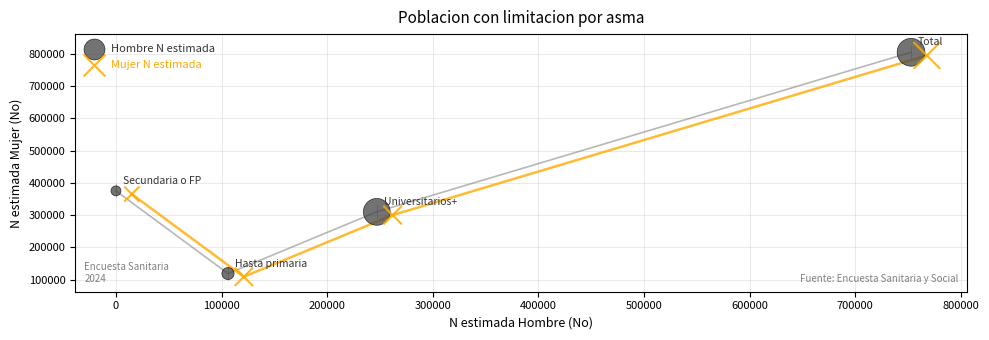

What are all the series names shown in the legend?

Hombre N estimada, Mujer N estimada